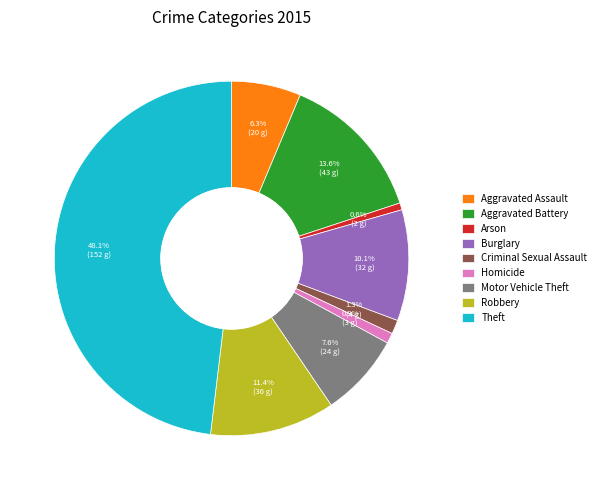

Is there any slice that represents more than half of the pie?

No